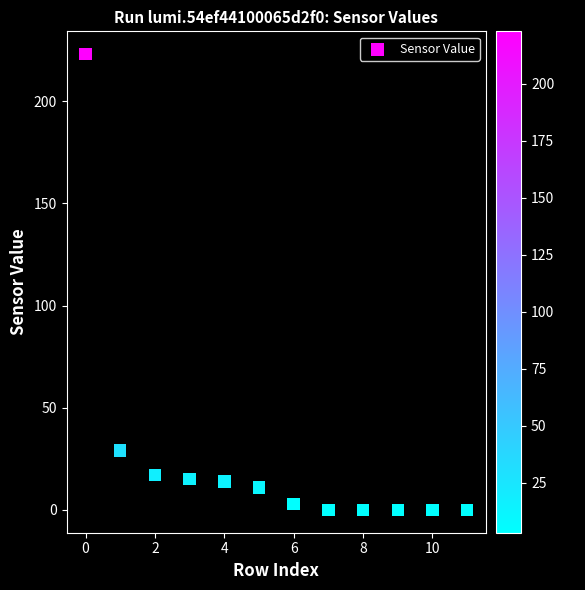

What Y value in the scatter plot is closest to 111?

29